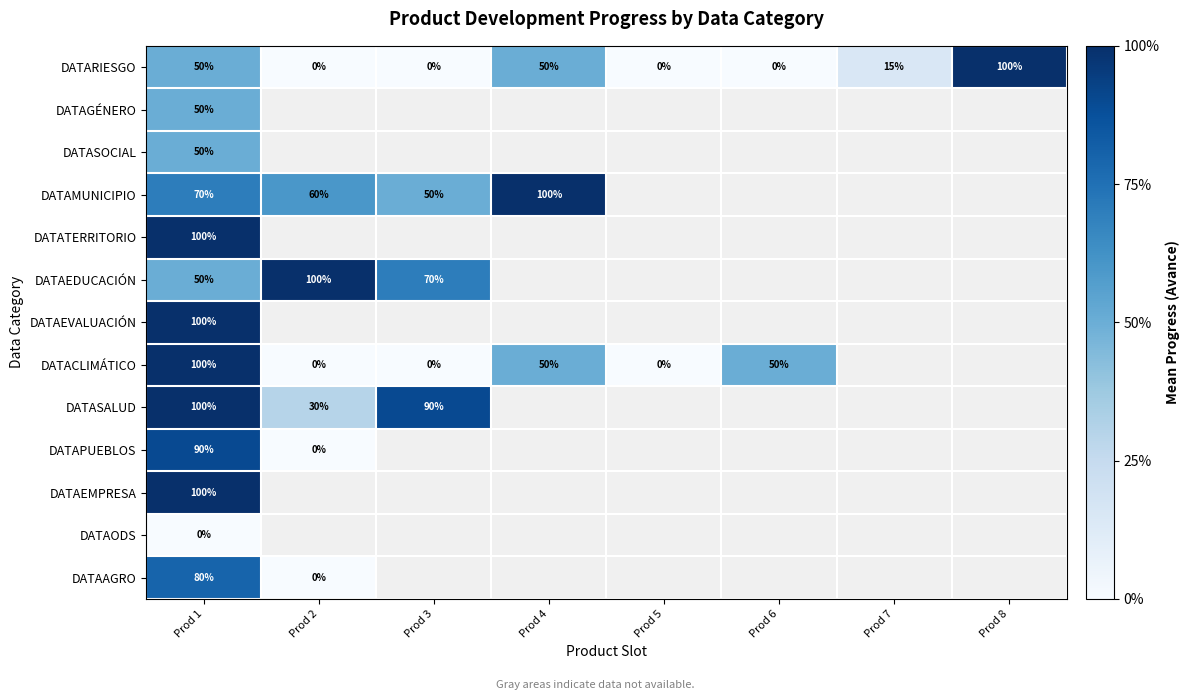

The DATAEDUCACIÓN series shows 21.1 at Prod 3. True or false?

False